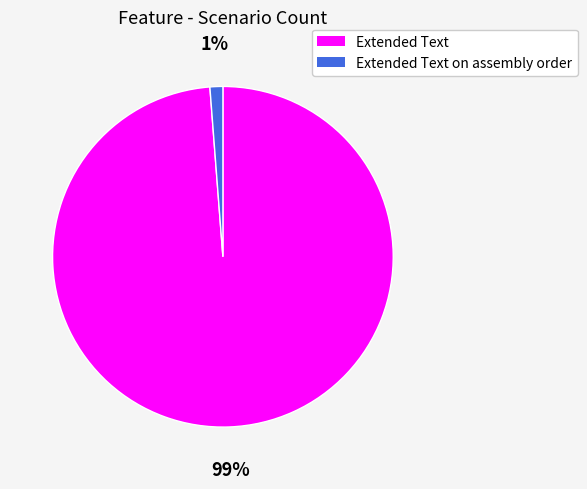

To the nearest percent, what is the average slice percentage?

50%